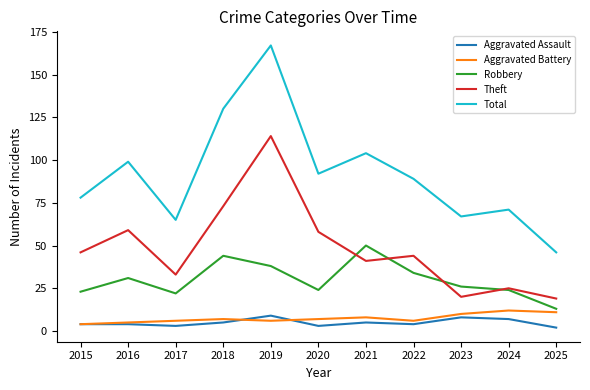

How many intersections are there between Theft and Robbery?

4